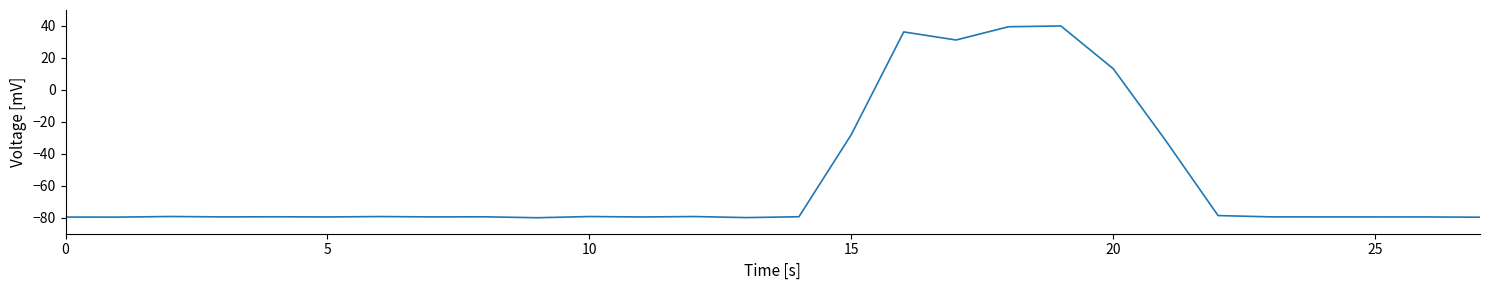

What is the smallest value displayed?

-80.0